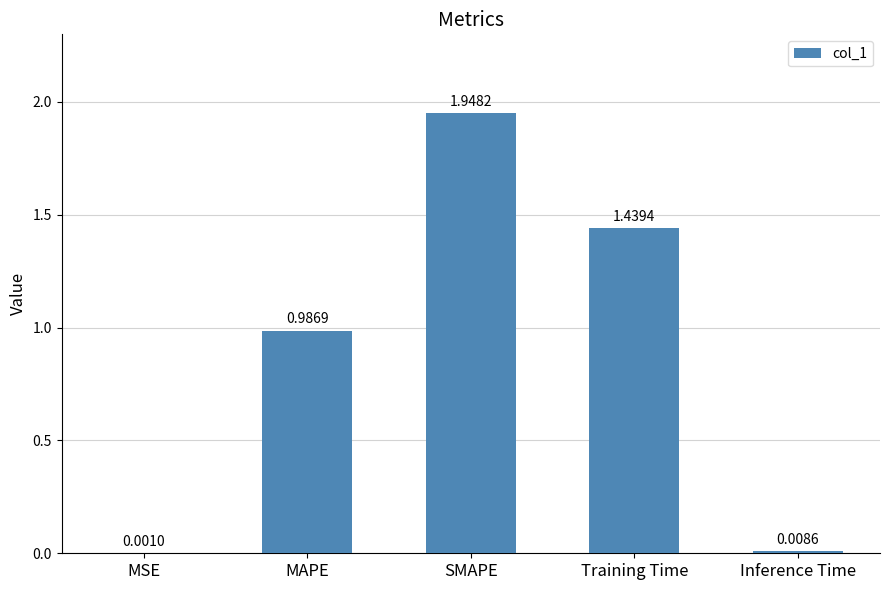

Which category has the highest value across all series?

SMAPE